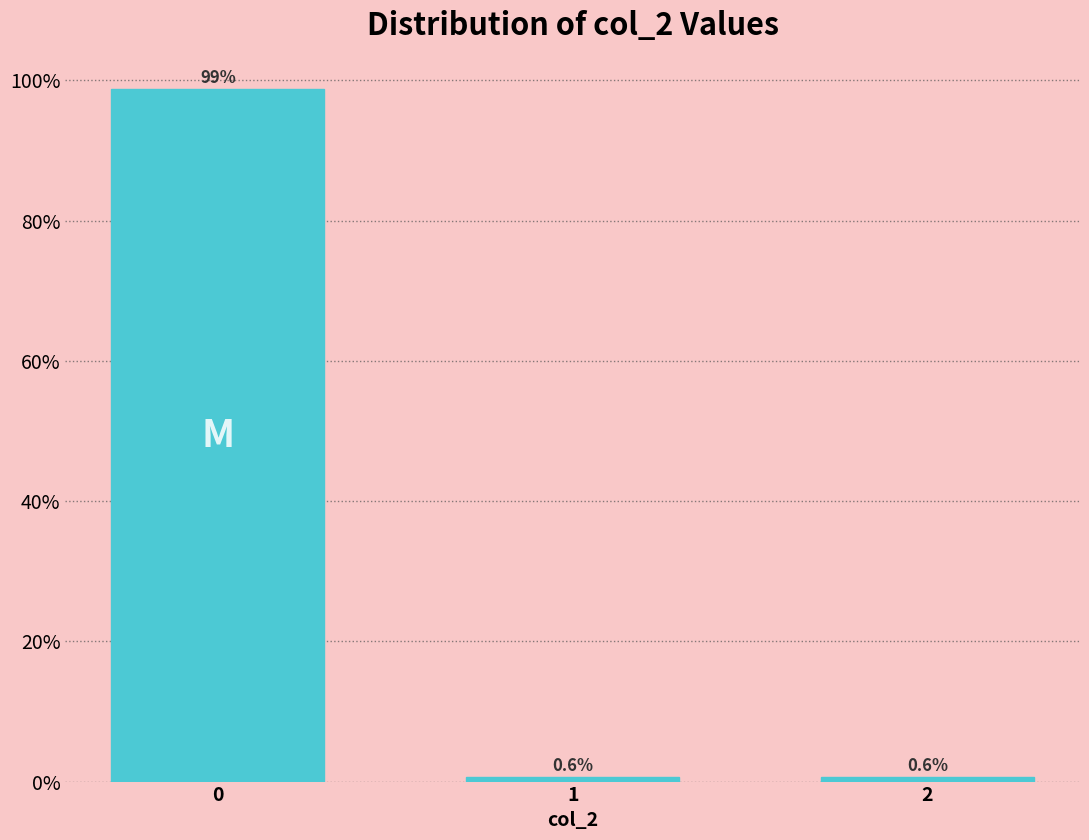

Reading left to right, transcribe all the data shown in this chart.

98.8	0.6	0.6